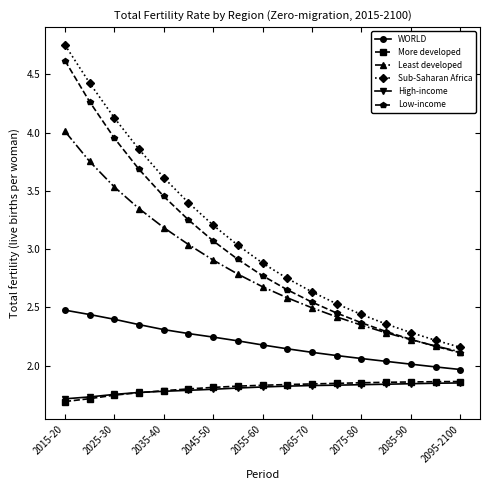

True or false: Sub-Saharan Africa has more than 2 points higher than both neighbors.

False